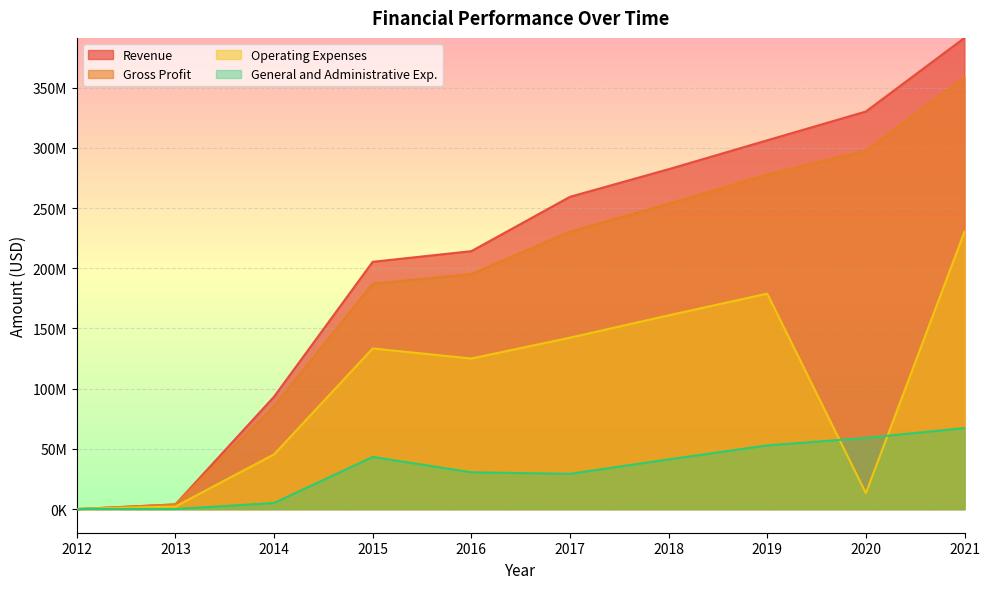

Reading left to right, transcribe all the data shown in this chart.

Revenue: 30000	3951000	93383000	205332000	214174000	259295000	282207000	306214000	330104000	391228000
Gross Profit: 30000	3909000	85436000	187152000	195136000	230438000	253475000	277900000	297732000	358482000
Operating Expenses: 205000	2220000	45498000	133410000	125062000	142366000	160904000	178926000	13264000	230387000
General and Administrative Exp.: 184000	108000	5111000	43340000	30607000	29318000	41322000	52930000	59130000	67311000